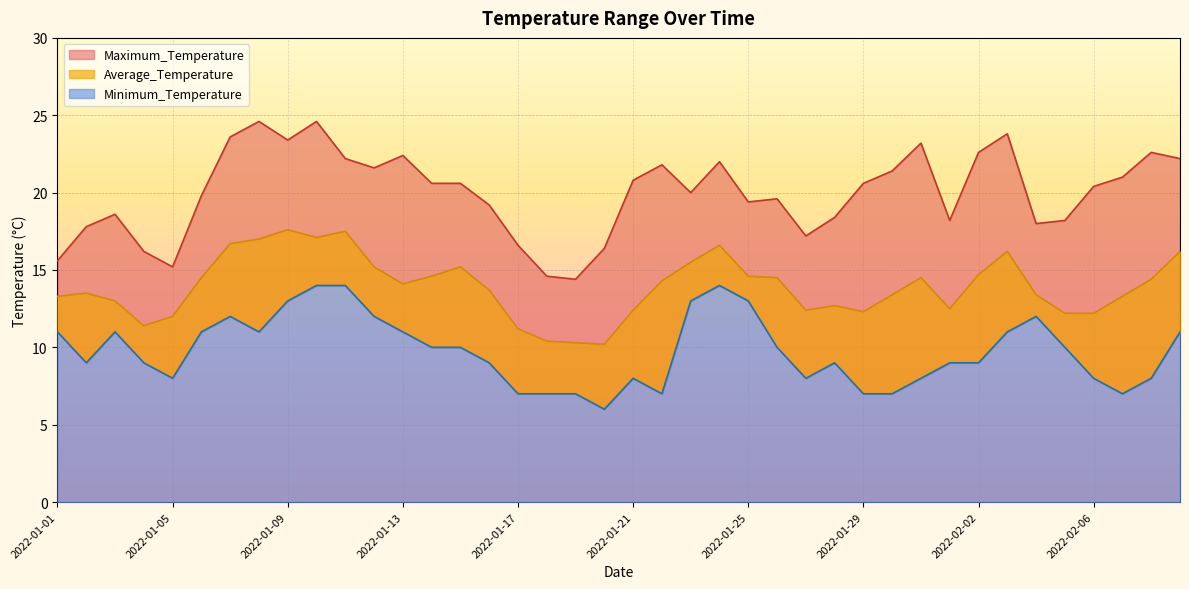

True or false: Minimum_Temperature has more than 0 interior local peaks.

True